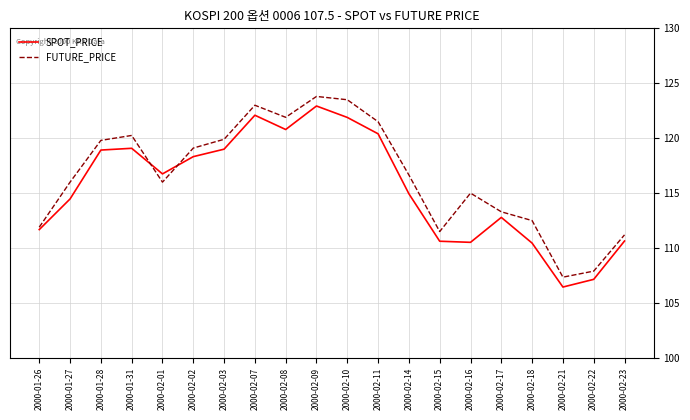

What is the difference between the second highest and minimum values in the SPOT_PRICE series?

15.6